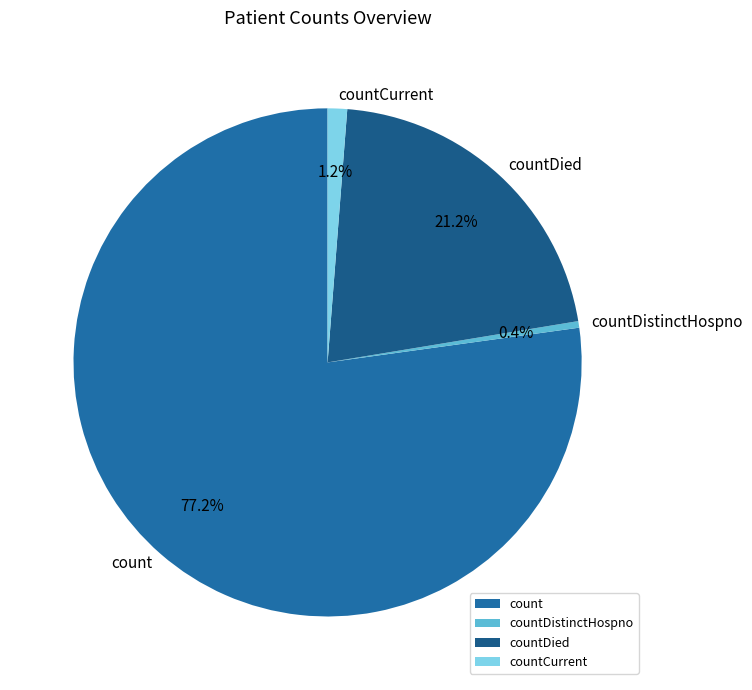

Which slice is the largest?

count